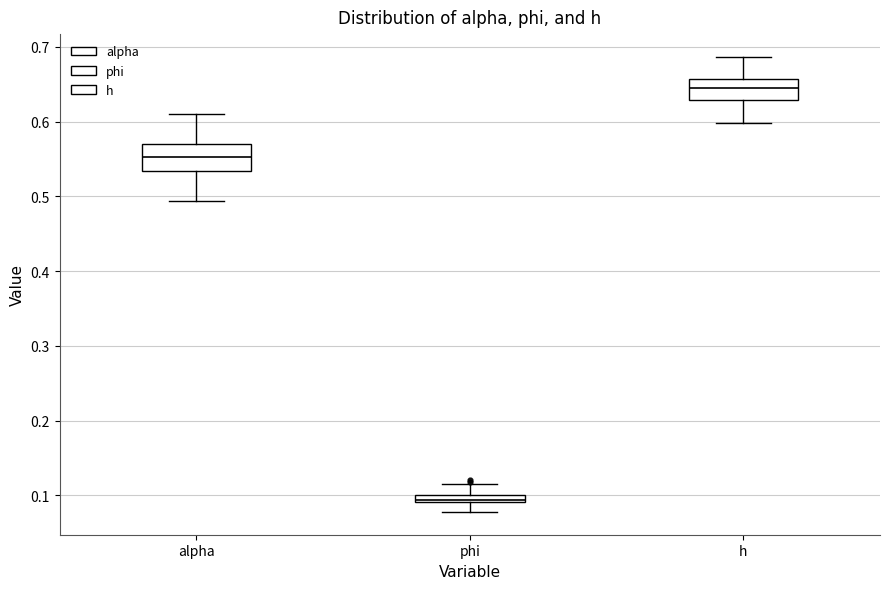

Which box's median line is the highest?

h